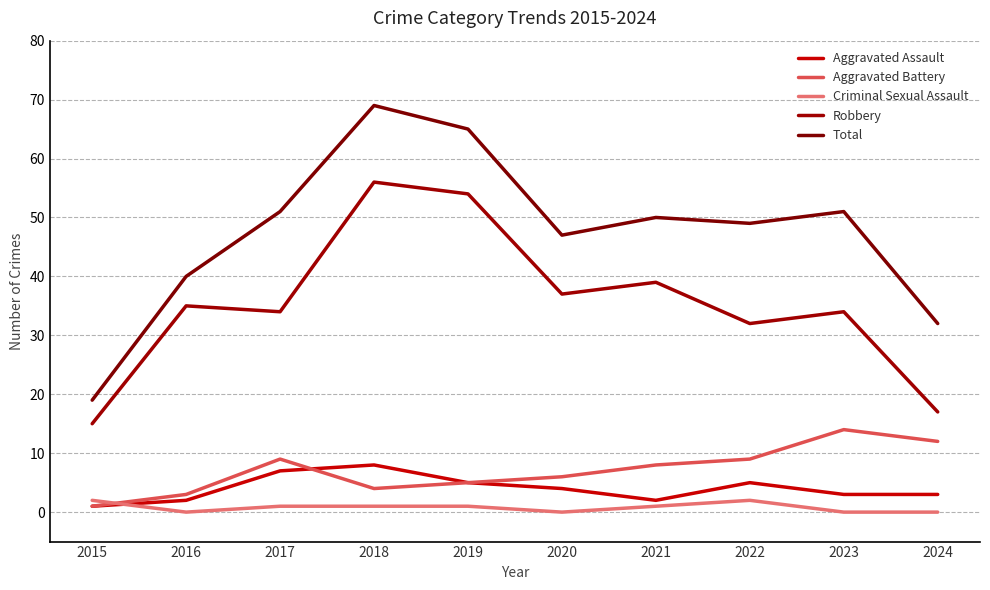

True or false: Robbery has more than 0 interior local peaks.

True